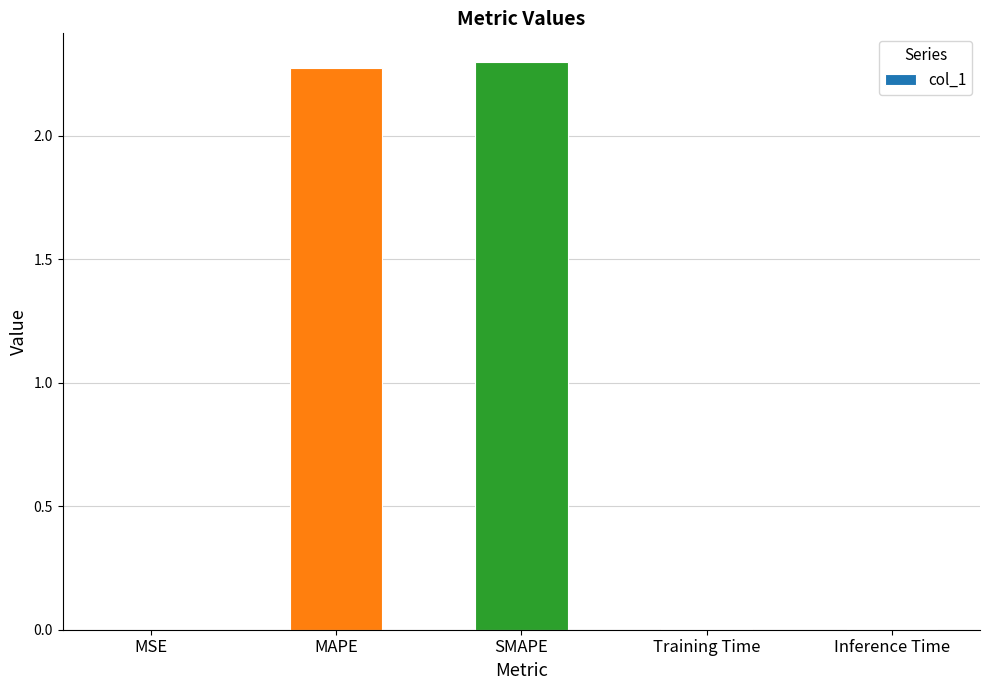

Which label corresponds to the largest value in the chart?

SMAPE